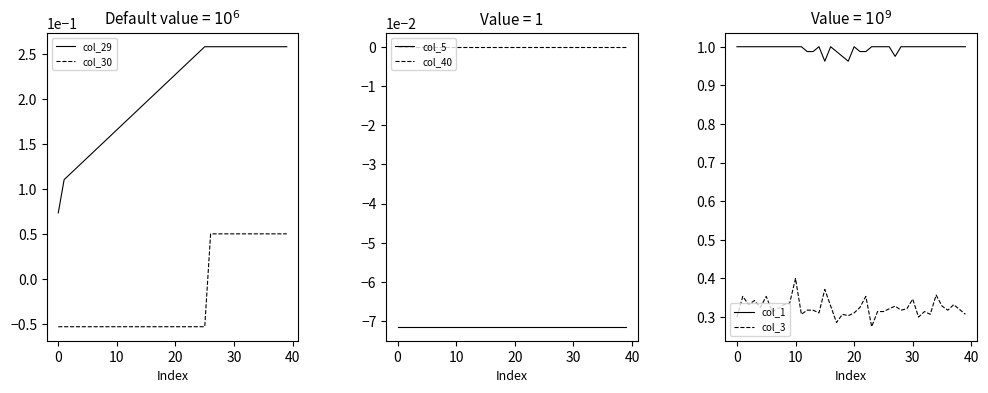

True or false: col_40 and col_5 intersect in this chart.

False